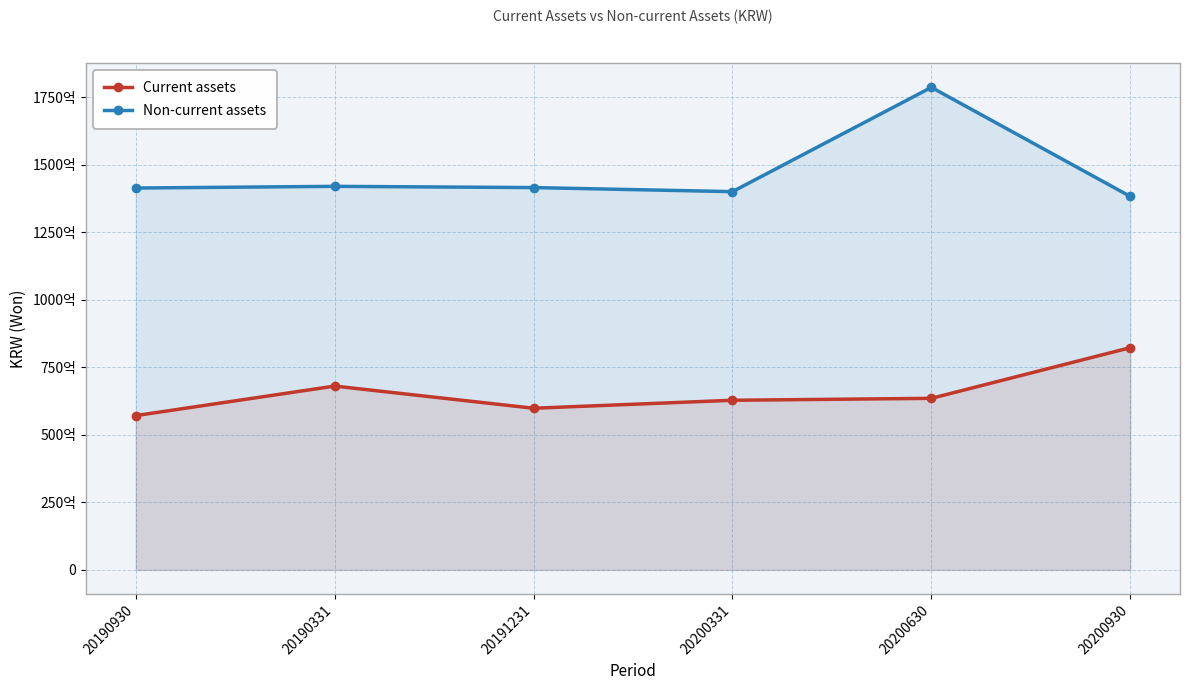

What is the maximum value shown in the chart?

178646552058